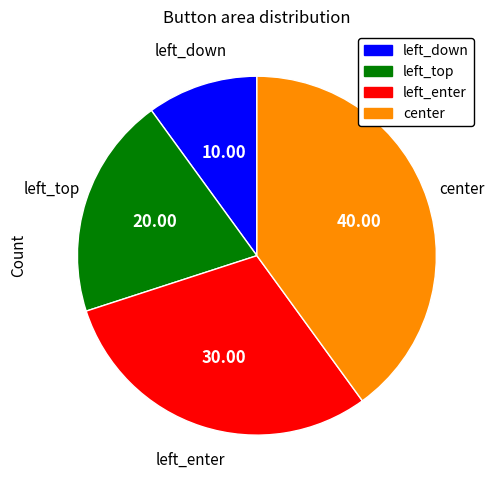

Does left_top account for over 50% of the chart?

No